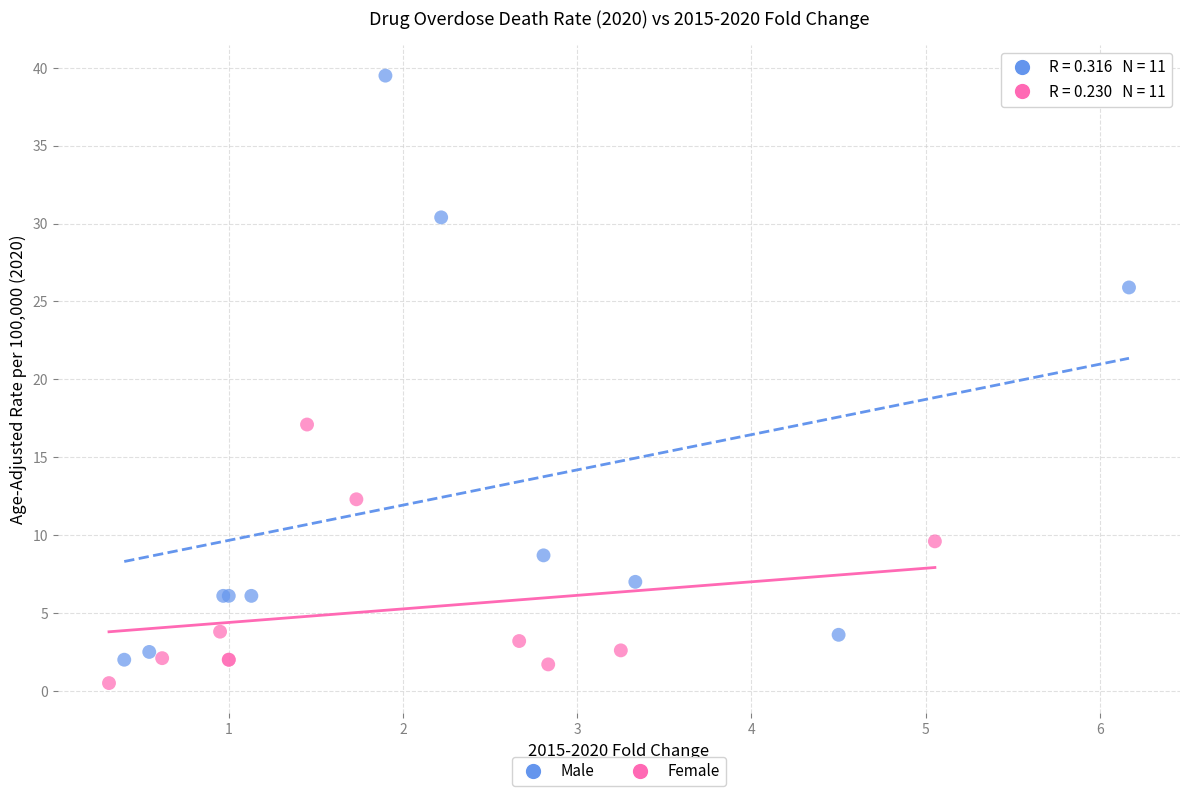

Which series contains the highest Y value?

Male